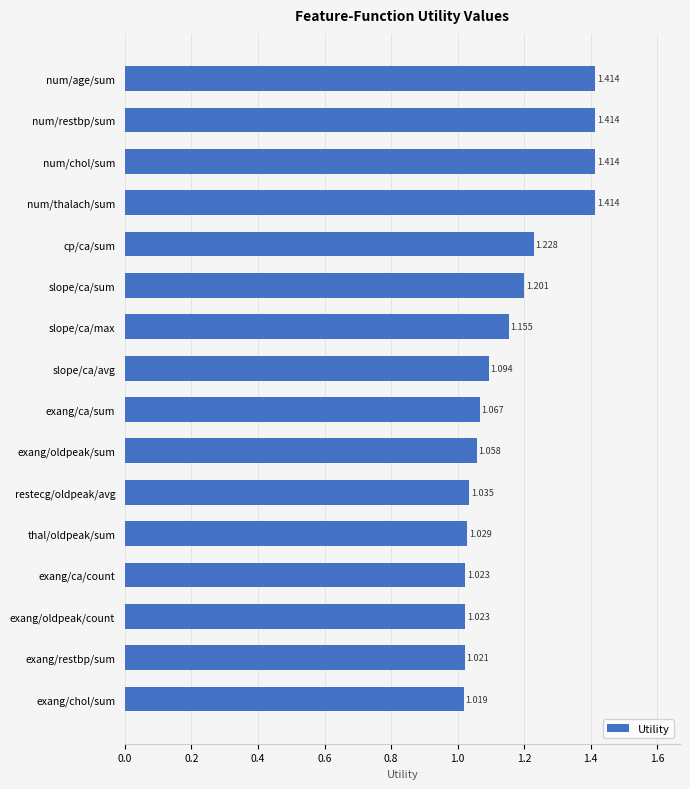

Are the bars horizontal?

Yes